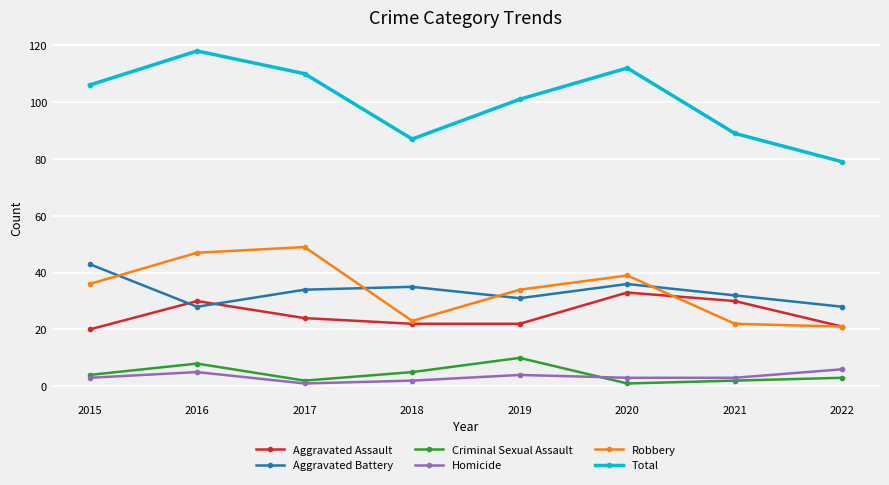

True or false: Aggravated Battery and Criminal Sexual Assault intersect in this chart.

False